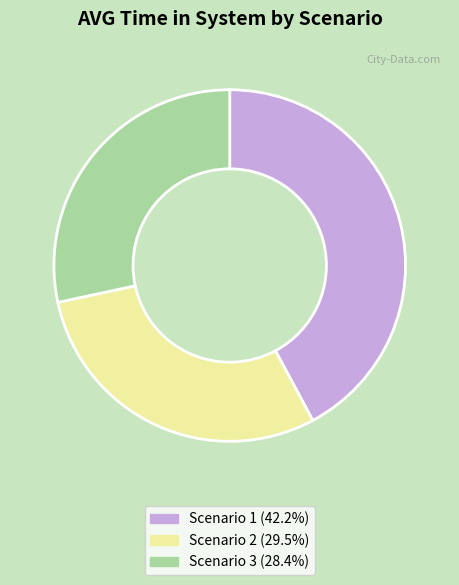

Which has a higher value, Scenario 1 or Scenario 2?

Scenario 1